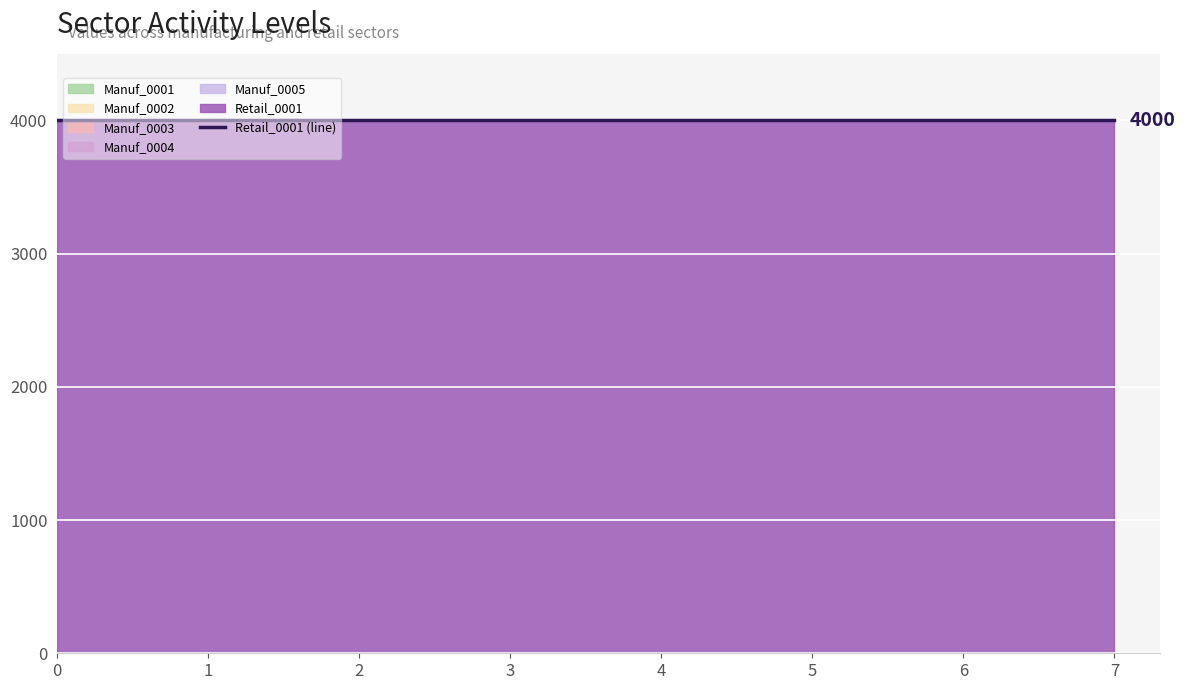

Rank the series at 1 from highest to lowest value.

Retail_0001, Manuf_0001, Manuf_0002, Manuf_0003, Manuf_0004, Manuf_0005